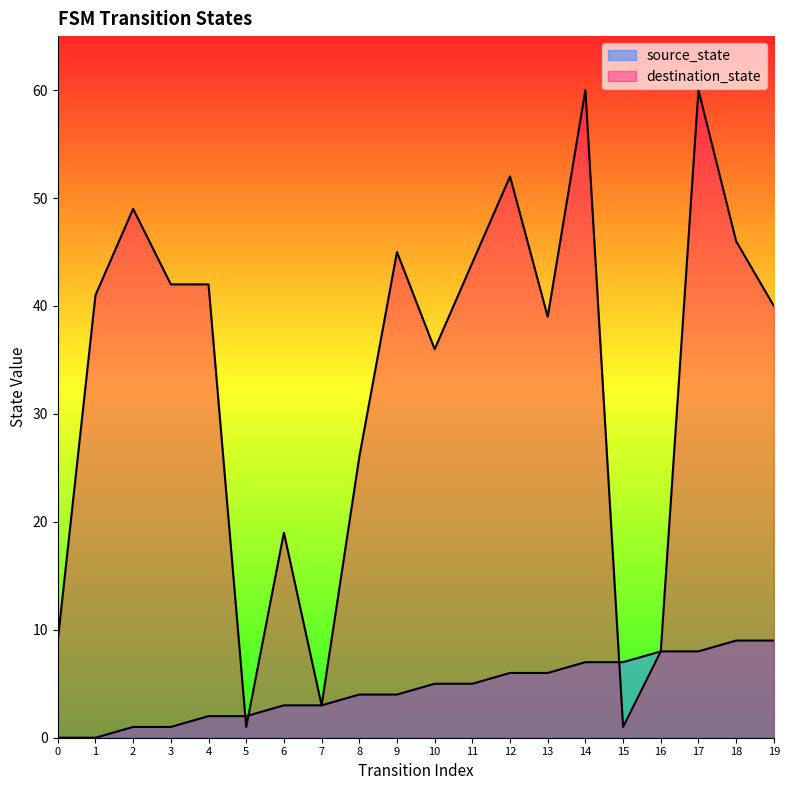

List the labels in order of destination_state value, smallest first.

5, 15, 7, 16, 0, 6, 8, 10, 13, 19, 1, 3, 4, 11, 9, 18, 2, 12, 14, 17